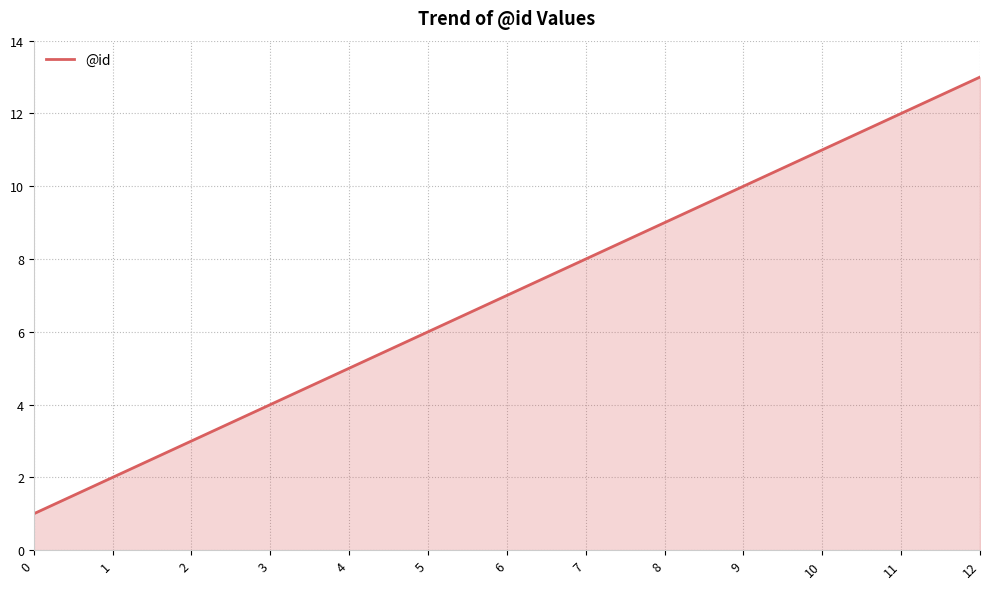

The value at 10 is 11. True or false?

True